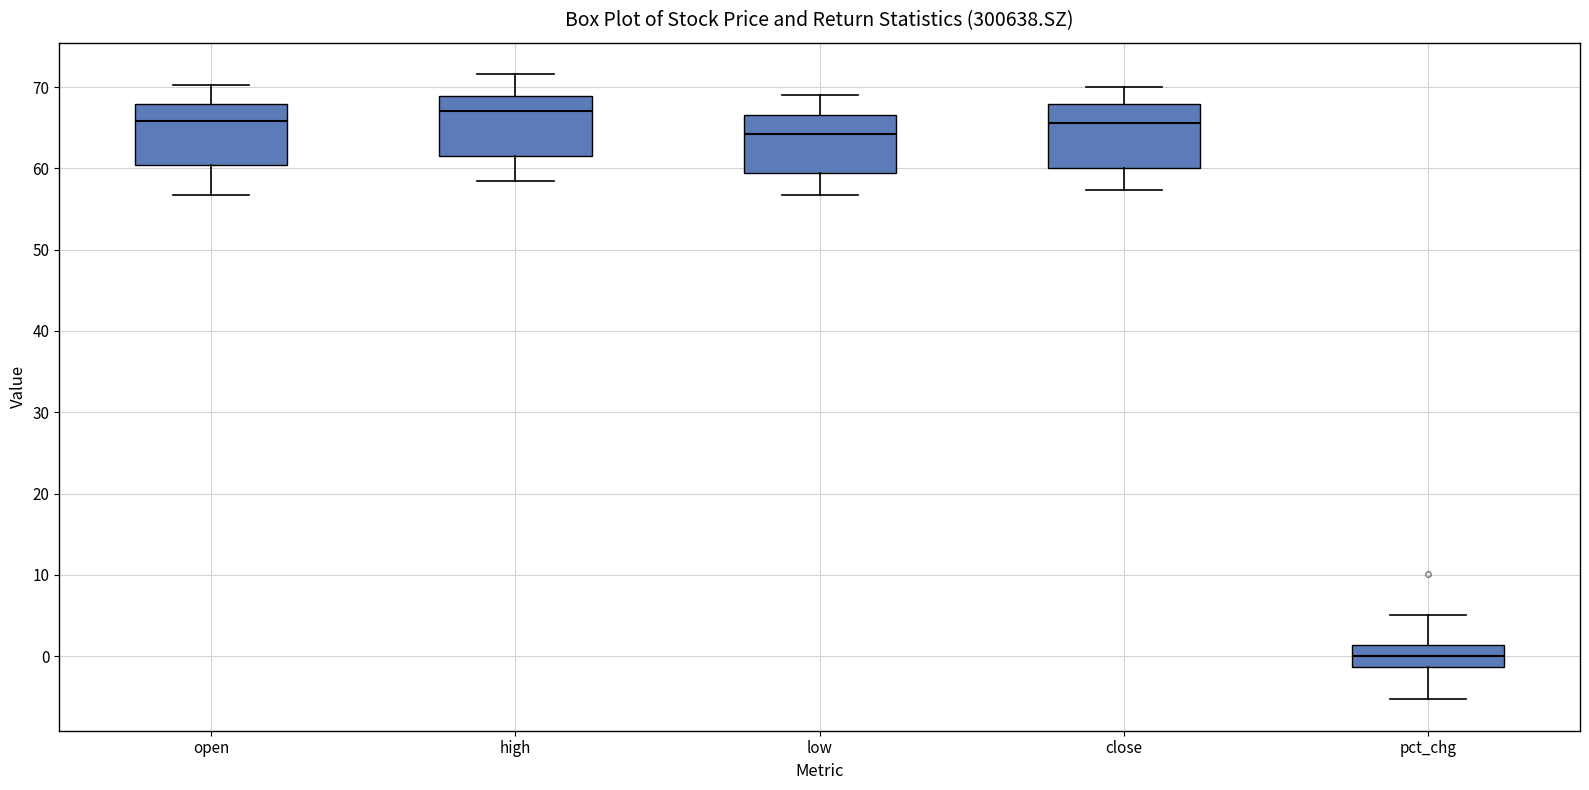

Which box has the highest median line?

high